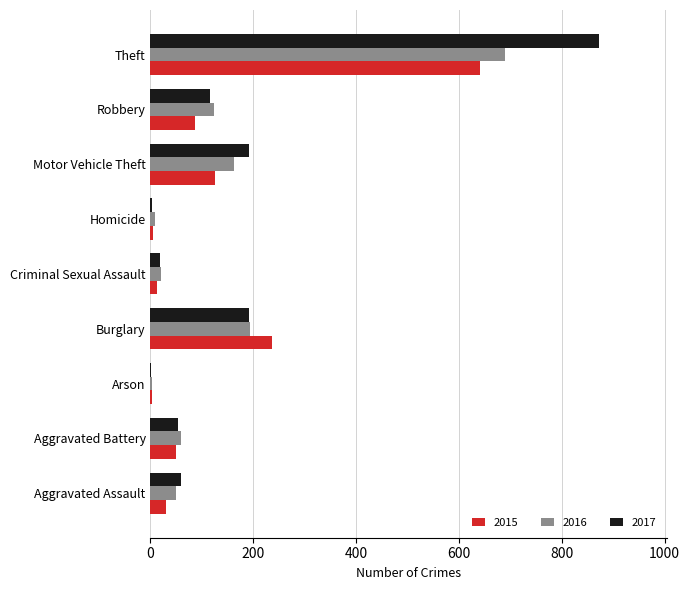

At which label is 2015 closest to 322?

Burglary